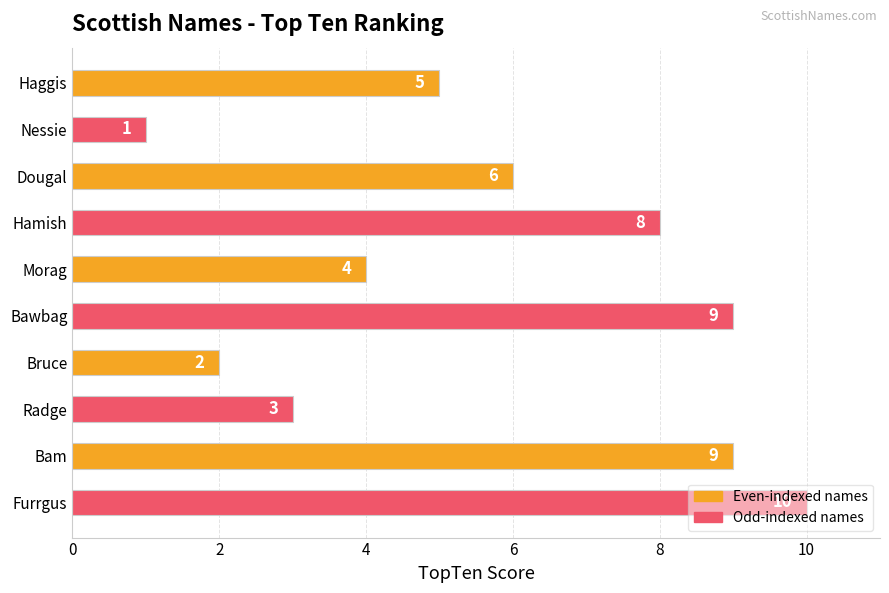

Where is the data nearest to the value 5?

Haggis